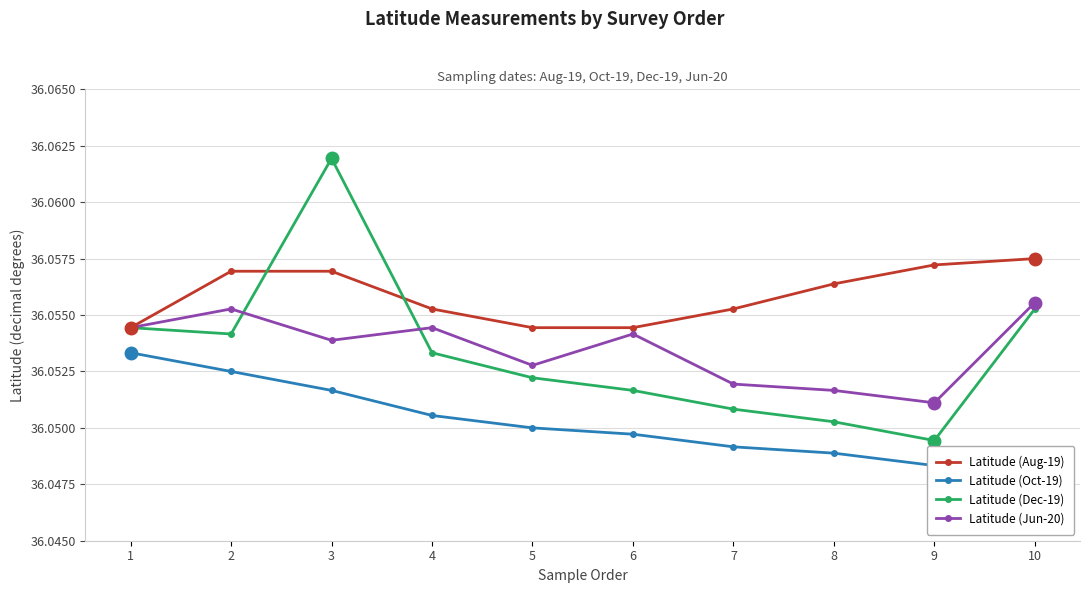

Between which two adjacent categories do Latitude (Dec-19) and Latitude (Jun-20) first intersect?

2 and 3